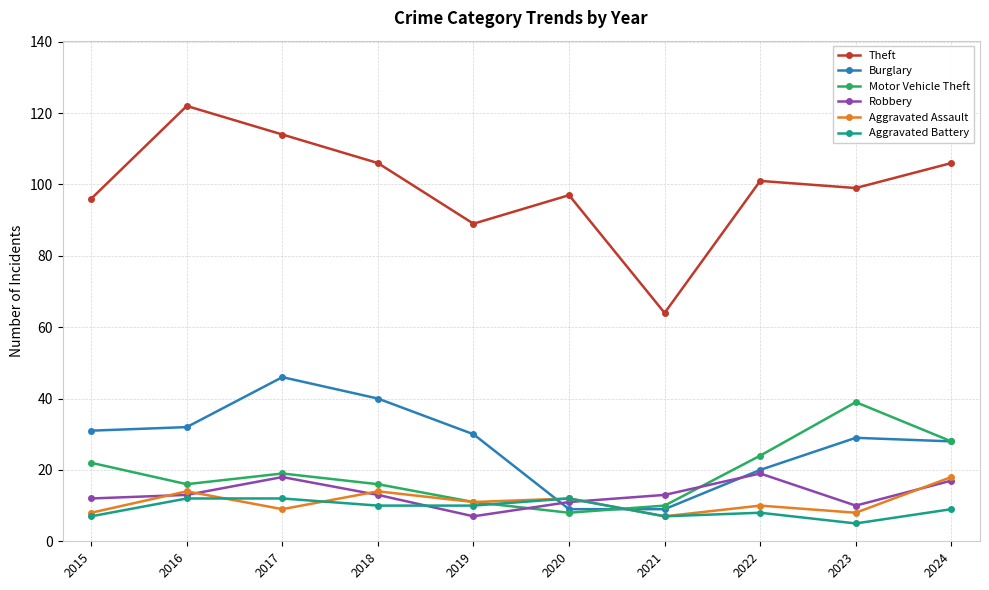

Which category has the highest value in the Burglary series?

2017